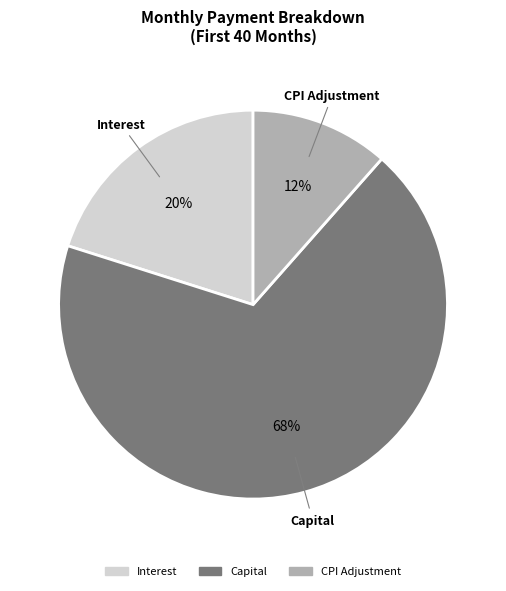

Is there any slice that represents more than half of the pie?

Yes